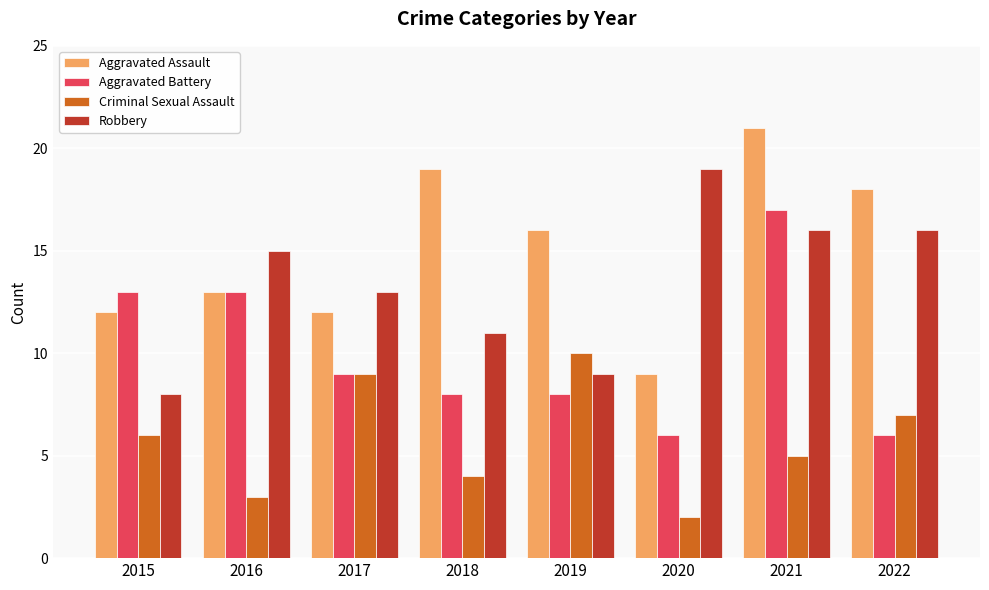

What is the difference between the highest and lowest values at 2016?

12